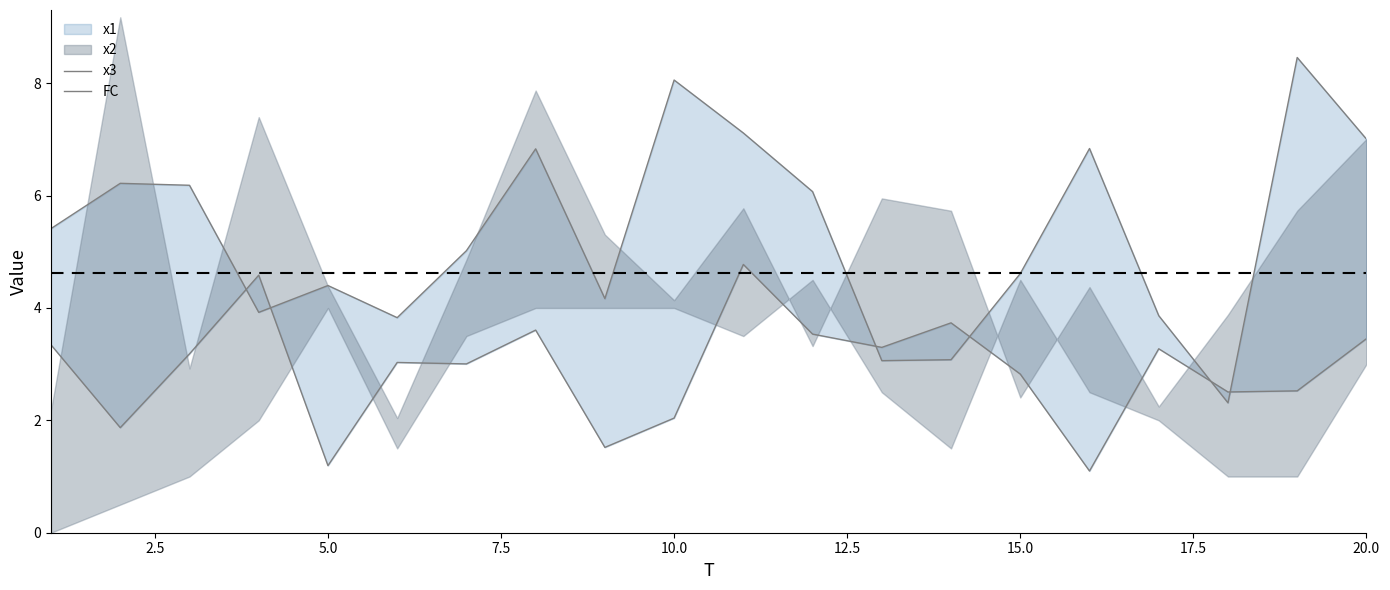

Which series changed the most between 10.0 and 20.0?

FC